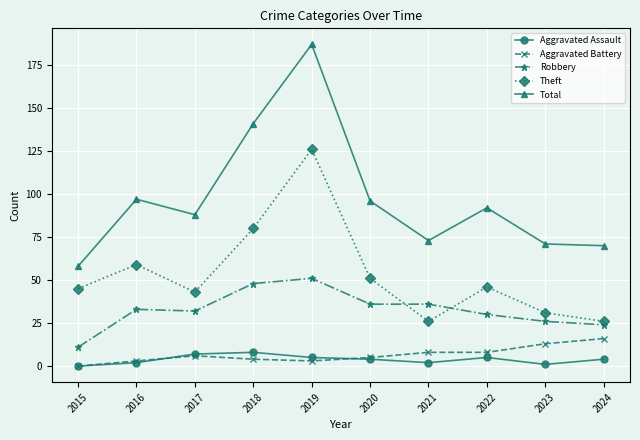

What is the lowest value of the Total series?

58